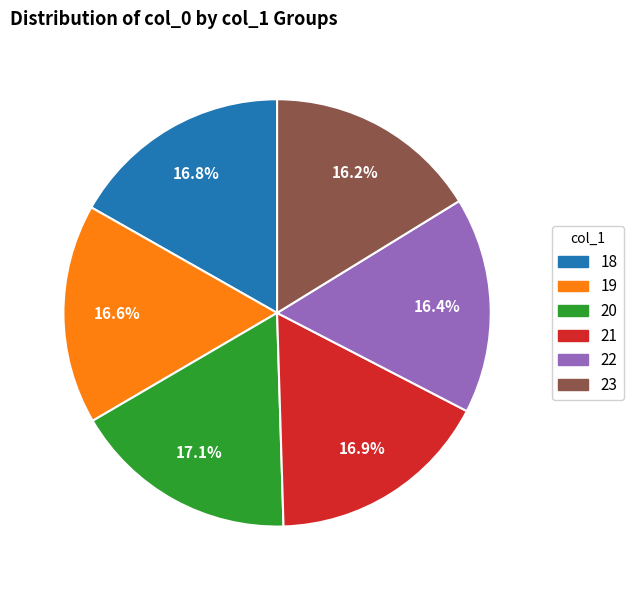

Between 20 and 23, which is larger?

20